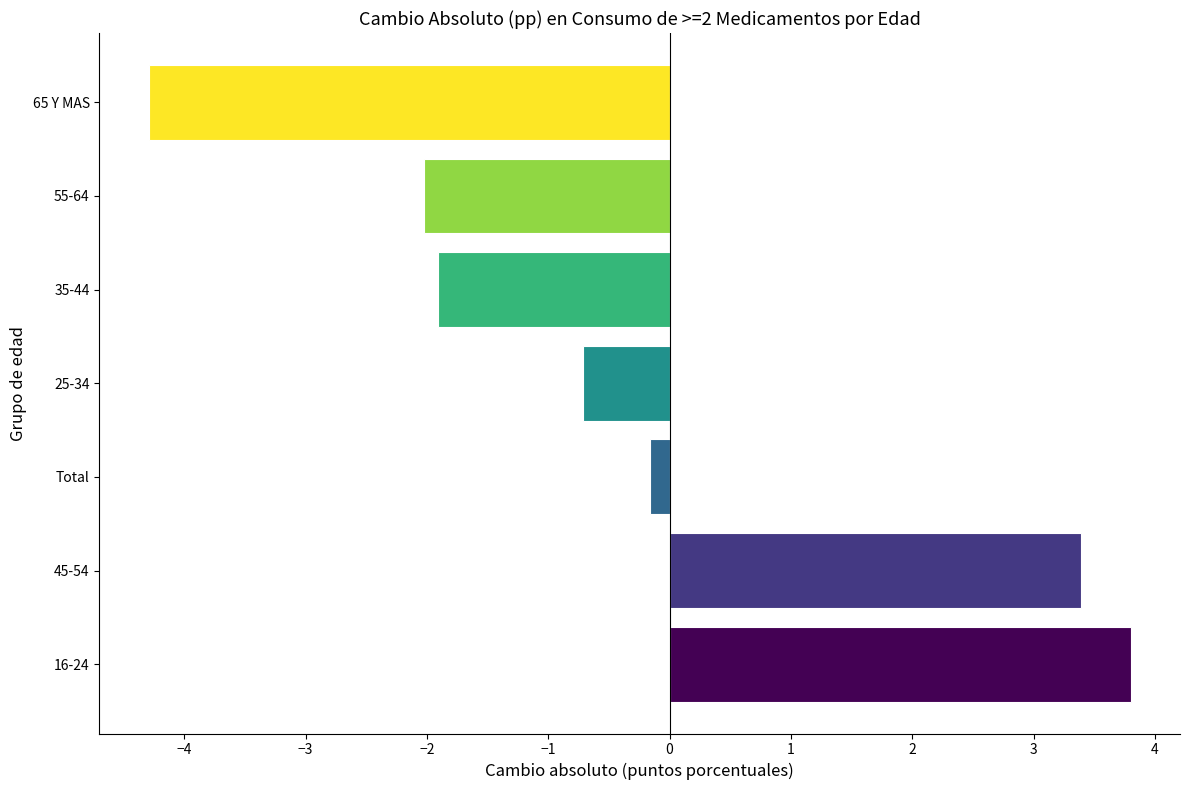

Reading bottom to top, transcribe all the data shown in this chart.

16-24=3.8	45-54=3.4	Total=-0.2	25-34=-0.7	35-44=-1.9	55-64=-2.0	65 Y MAS=-4.3